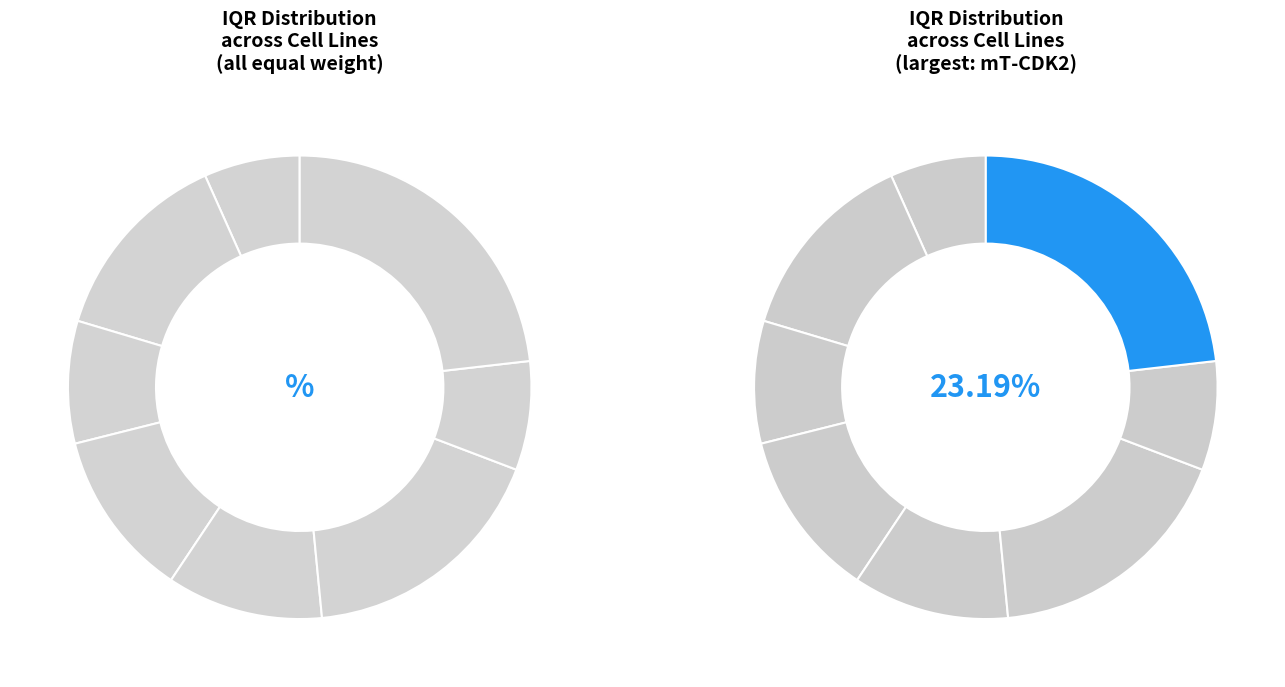

Count the number of slices in the pie.

8